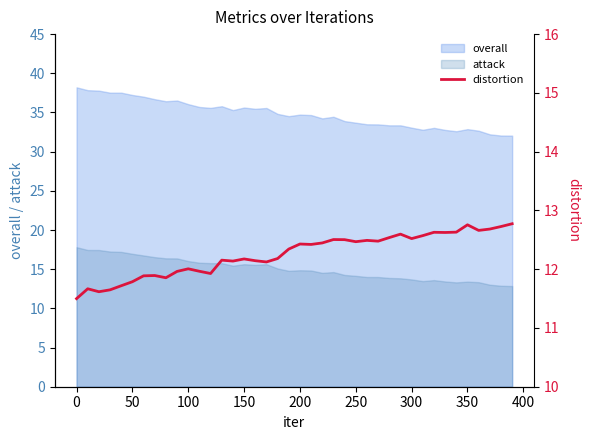

The value of attack at 0 is 17.8. True or false?

True